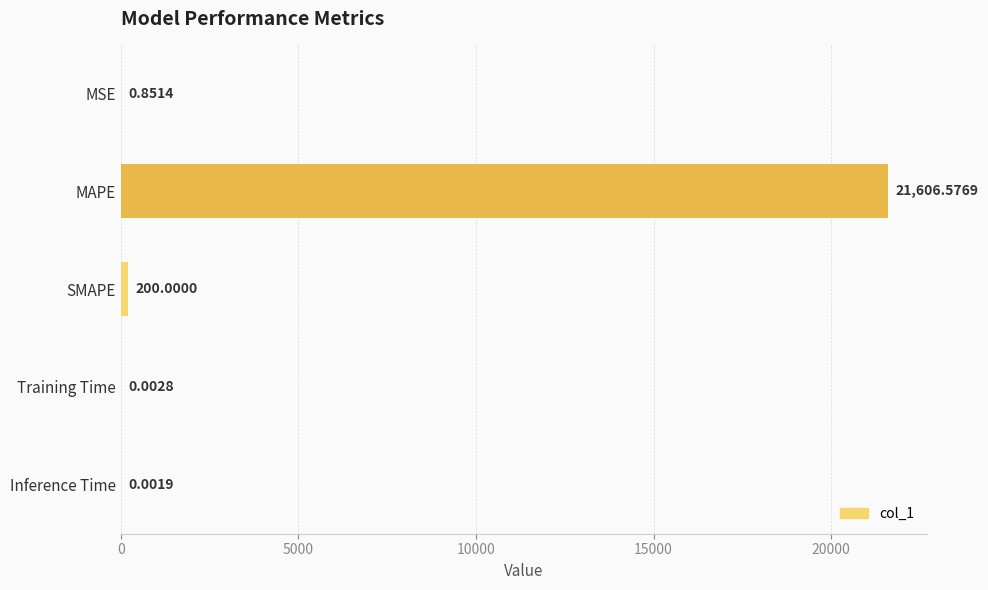

Which has a higher value, SMAPE or MAPE?

MAPE